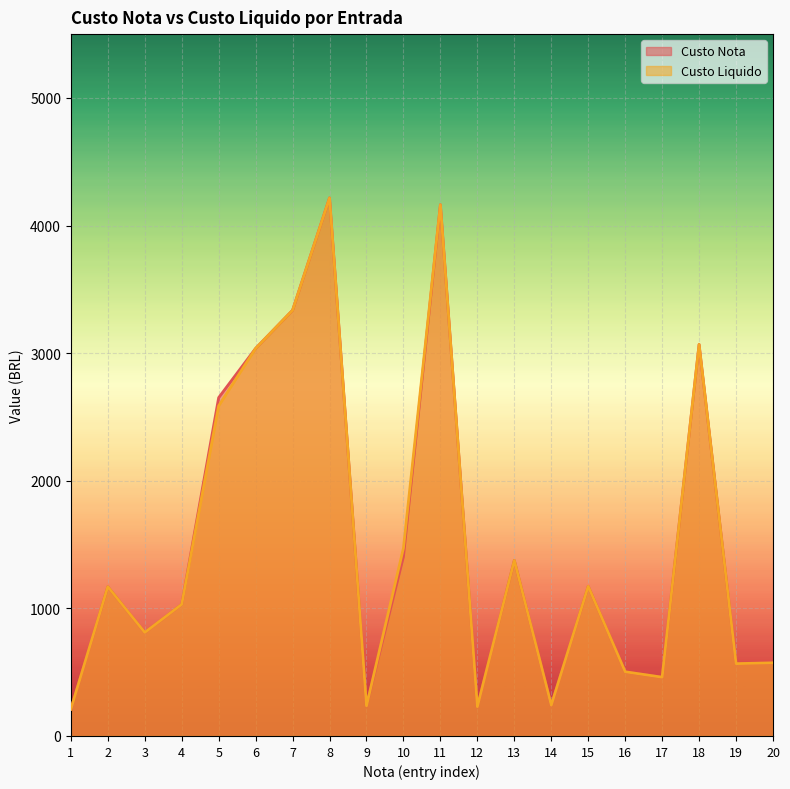

At 16, list the series in order from largest to smallest.

Custo Nota, Custo Liquido